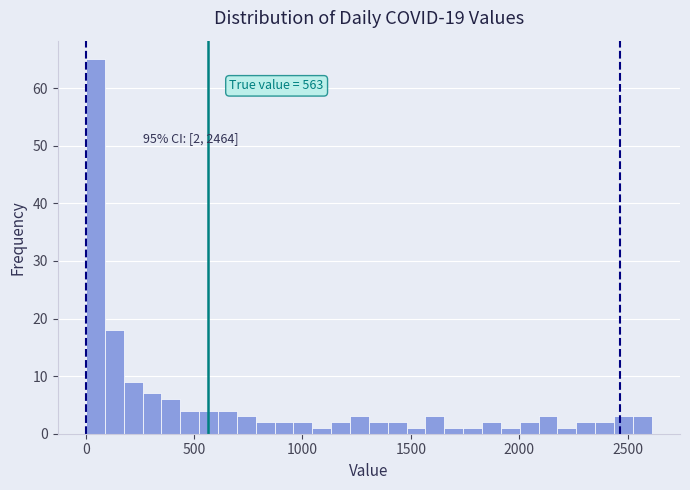

Around what value on the x-axis is the tallest bar? Give the approximate position of its centre, as read against the axis.

50